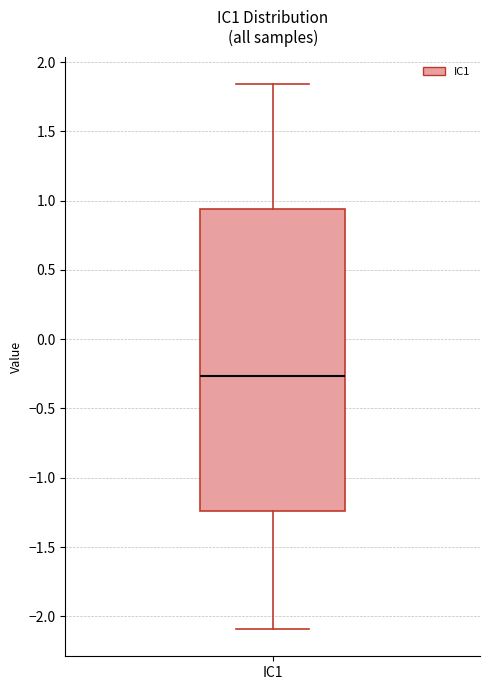

Read this box plot against the y-axis: the position of the median line, the range covered by the box, and the ends of both whiskers. The values are not printed on the chart, so give them approximately, as read against the axis.

median -0.25, box -1.25 to 0.95, whiskers -2.10 to 1.85